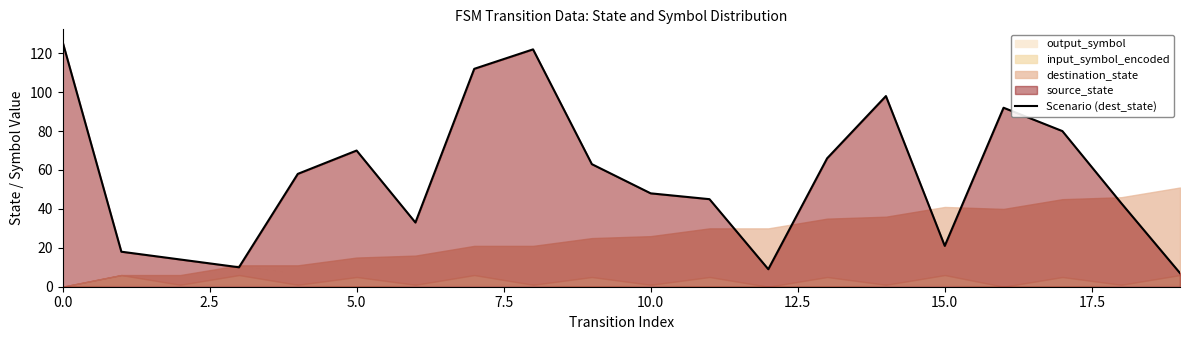

What is the difference between the values at 9 and 19?

56